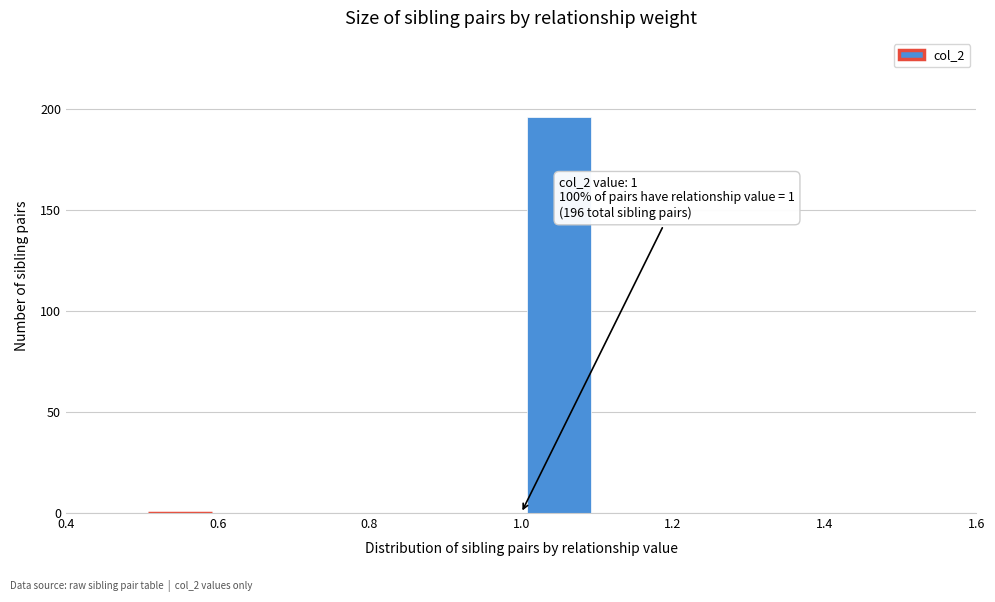

Which range on the x-axis has the tallest bar?

1.0 to 1.1